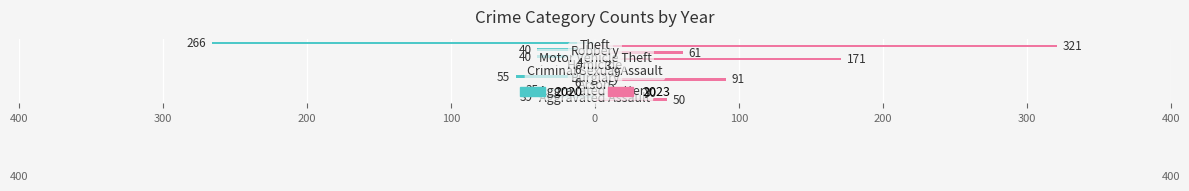

What are all the series names shown in the legend?

2020, 2023